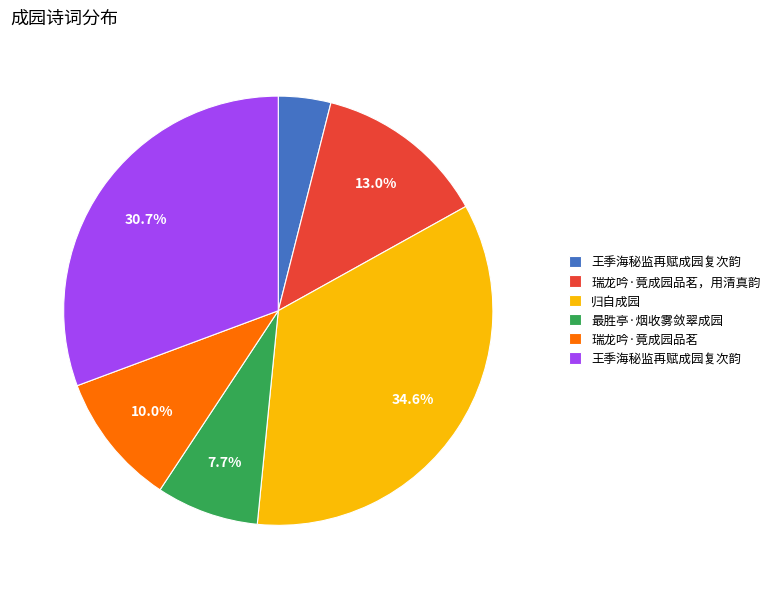

Count the number of slices in the pie.

6